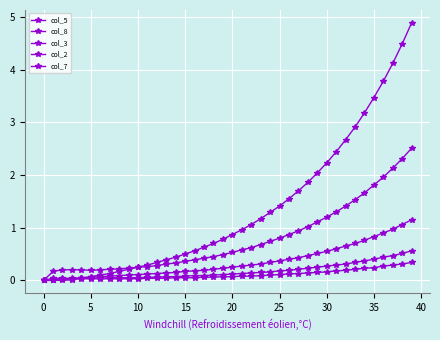

True or false: col_5 and col_7 intersect in this chart.

False